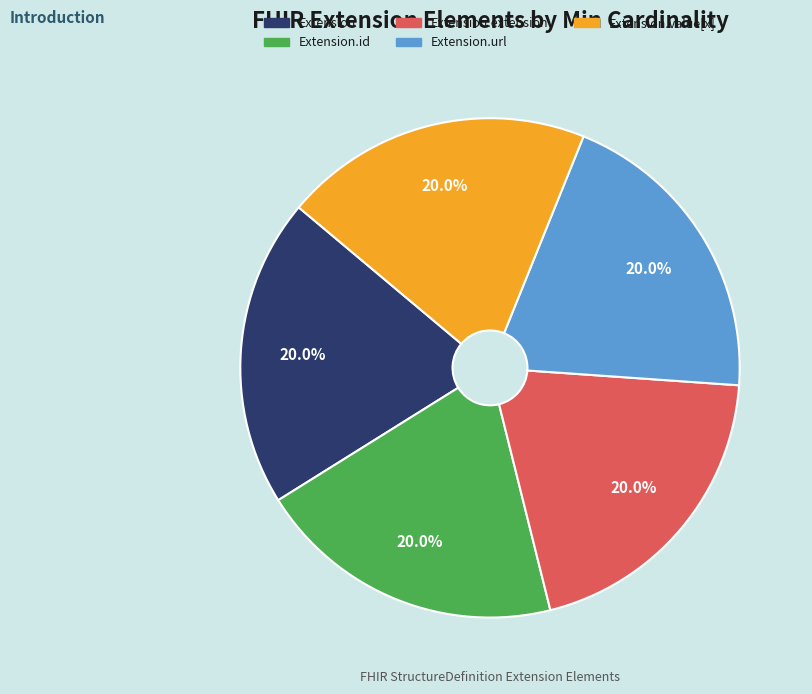

Is there any slice that represents more than half of the pie?

No